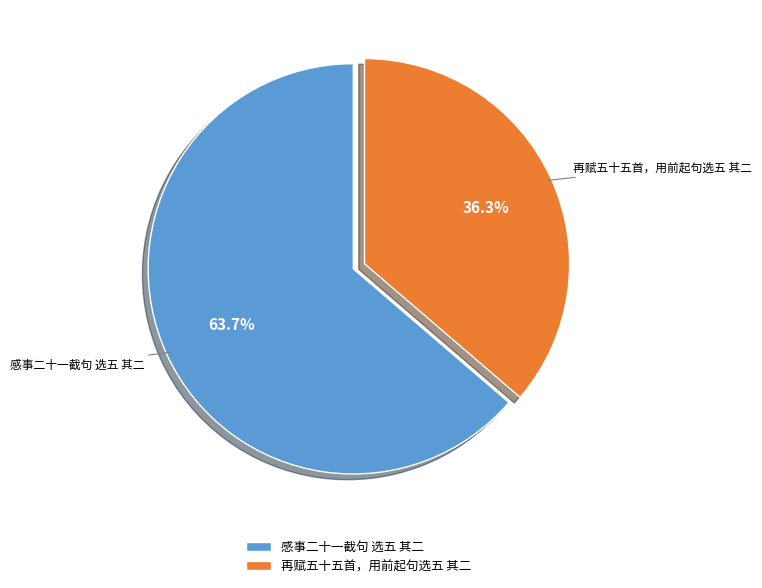

Which slice is the smallest?

再赋五十五首，用前起句选五 其二